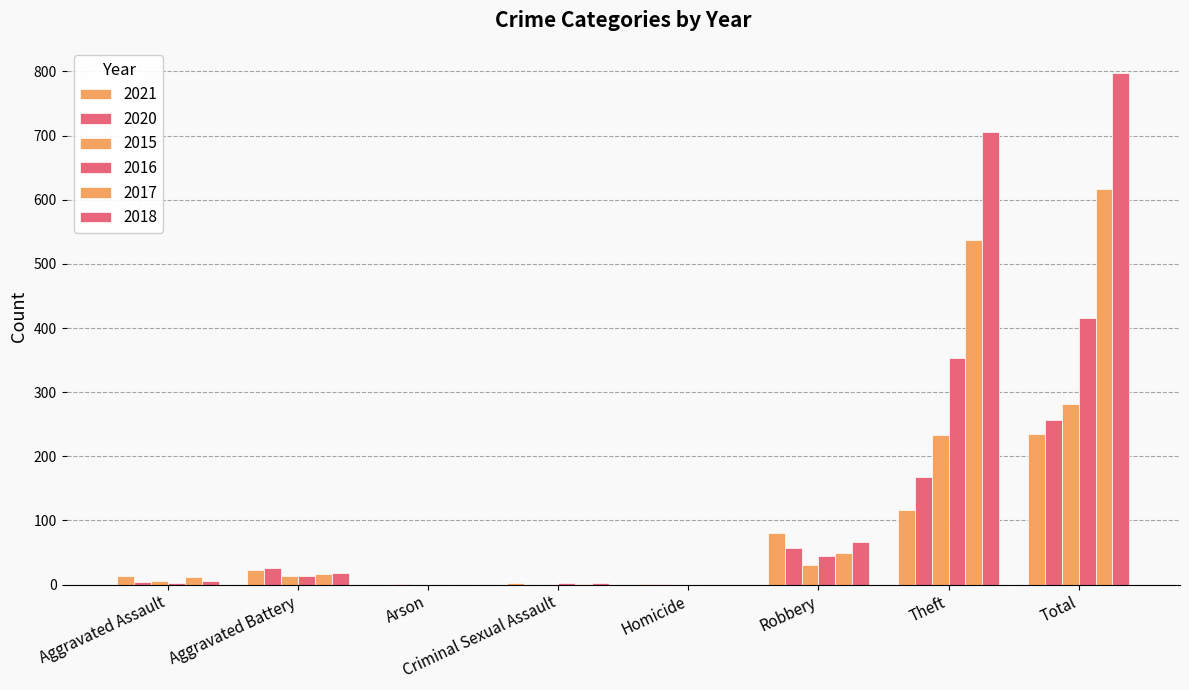

What is the sum of all 2016 values?

832